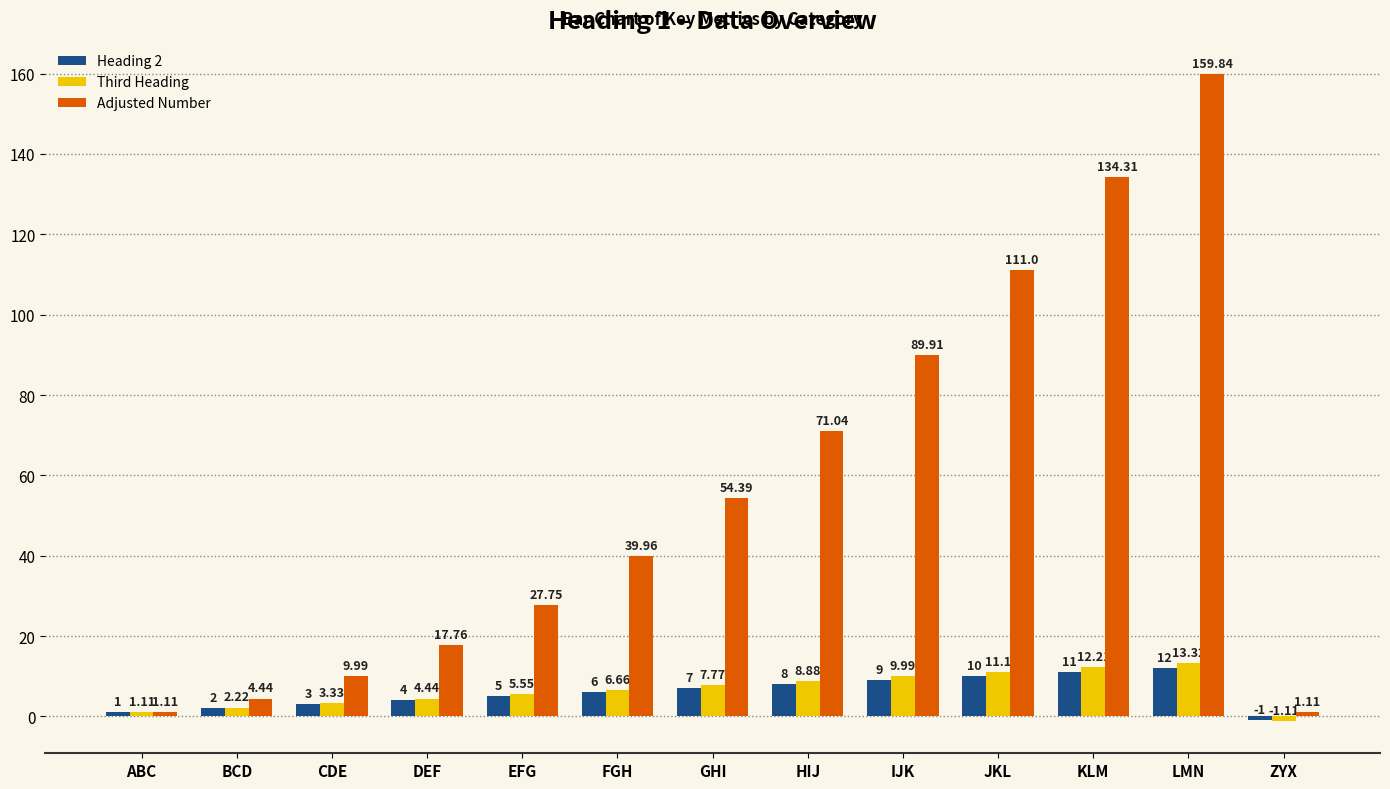

At which category does the chart reach its peak across all series?

LMN